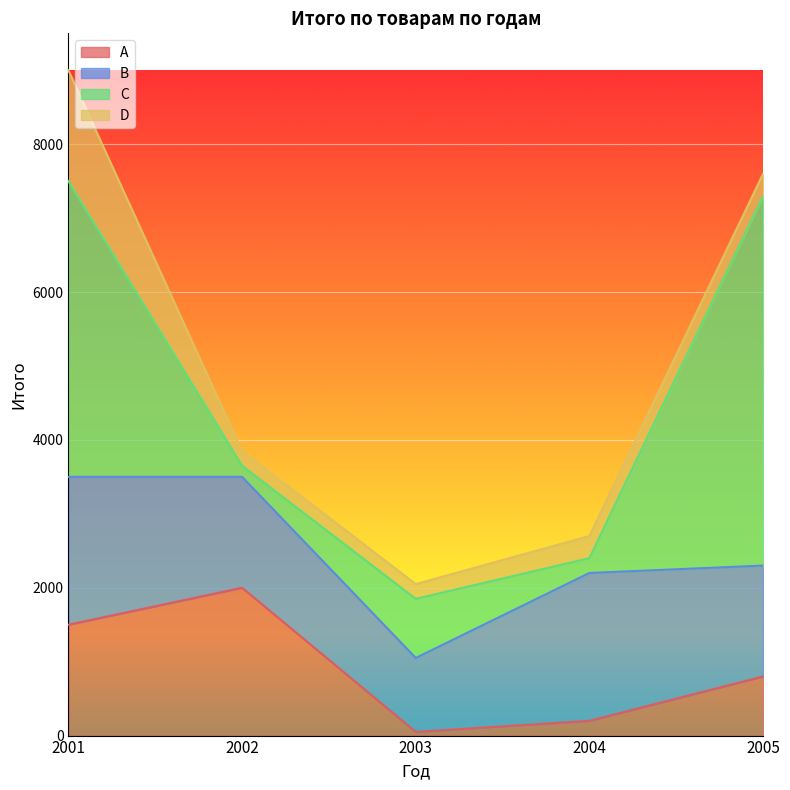

What is the difference between the highest and lowest values at 2004?

1800